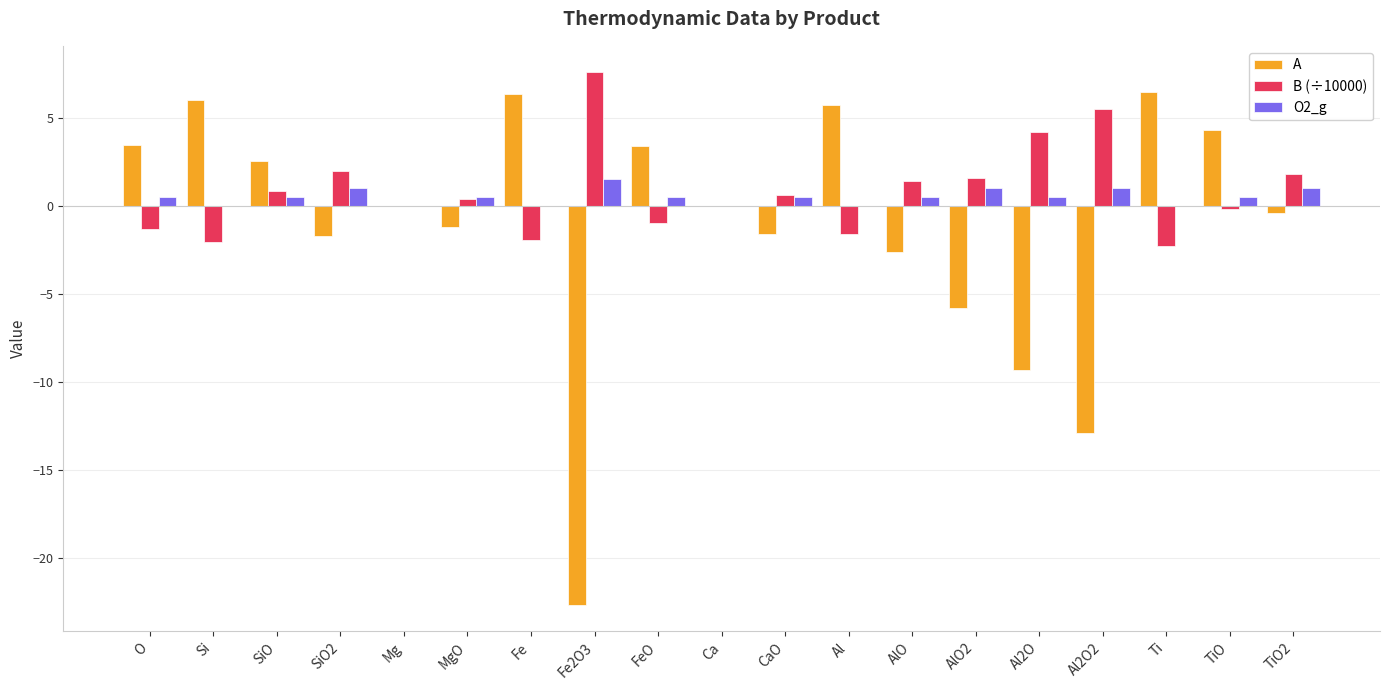

At which label does B (÷10000) first exceed 0?

SiO